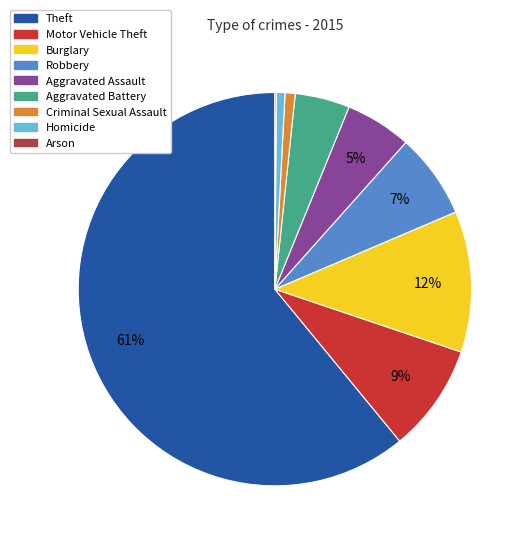

To the nearest percent, what is the combined percentage of Robbery and Motor Vehicle Theft?

16%